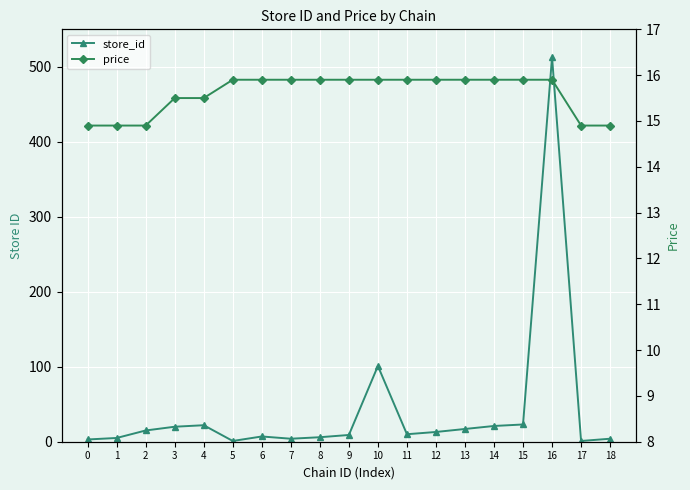

What is the approximate value of store_id at 4?

22.0